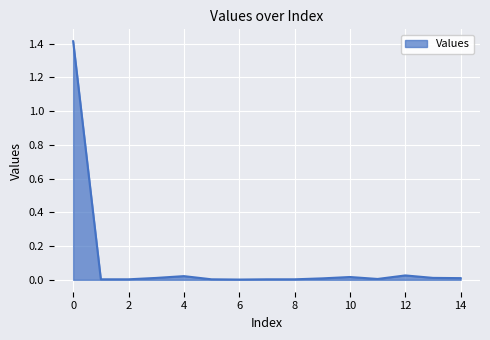

Does the chart have visible grid lines?

Yes